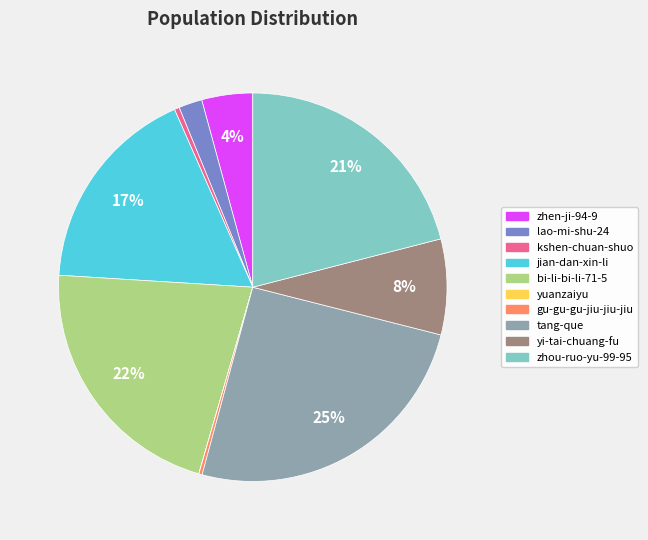

Is jian-dan-xin-li the majority of the pie?

No